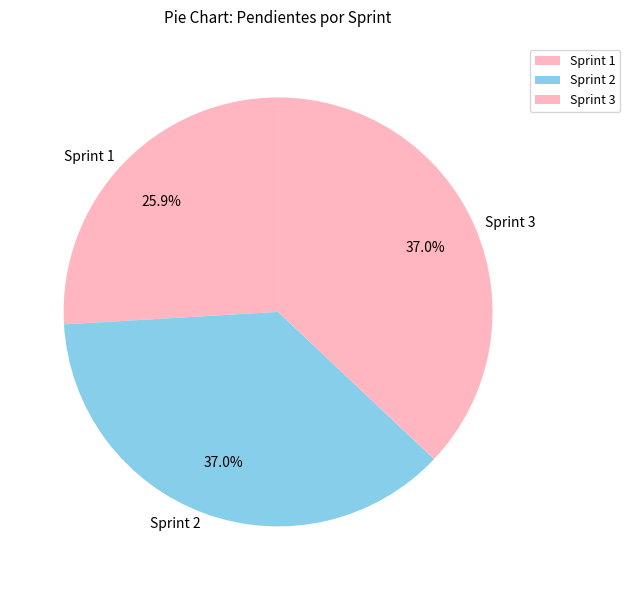

Combined, what portion of the pie is Sprint 1 and Sprint 2?

63.0%